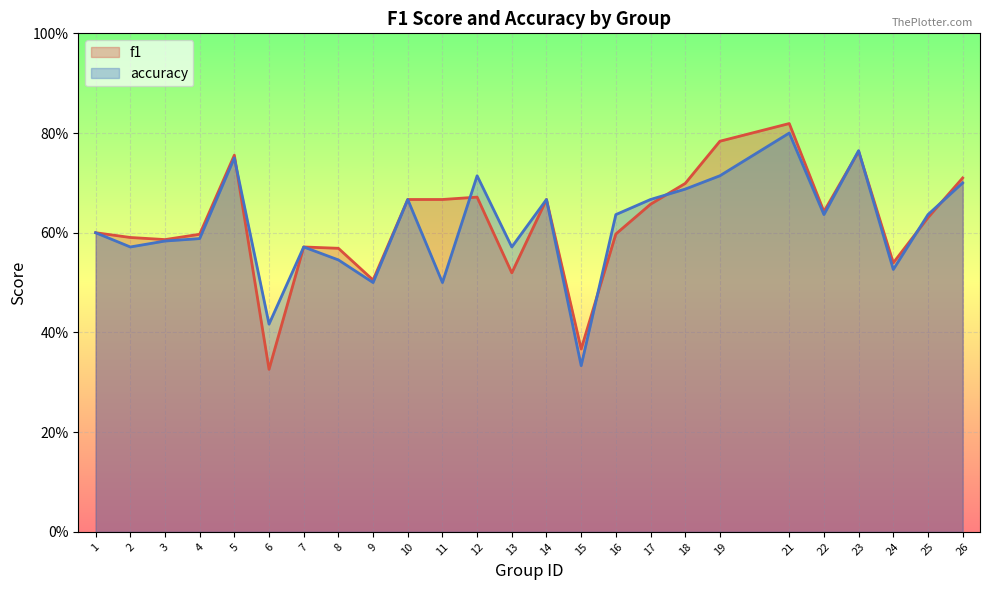

What are all the series names shown in the legend?

f1, accuracy